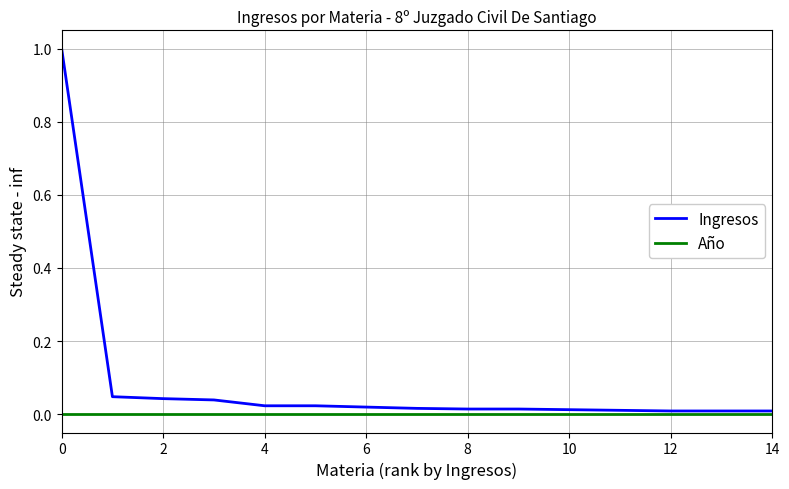

Which series has the largest range (max minus min)?

Ingresos